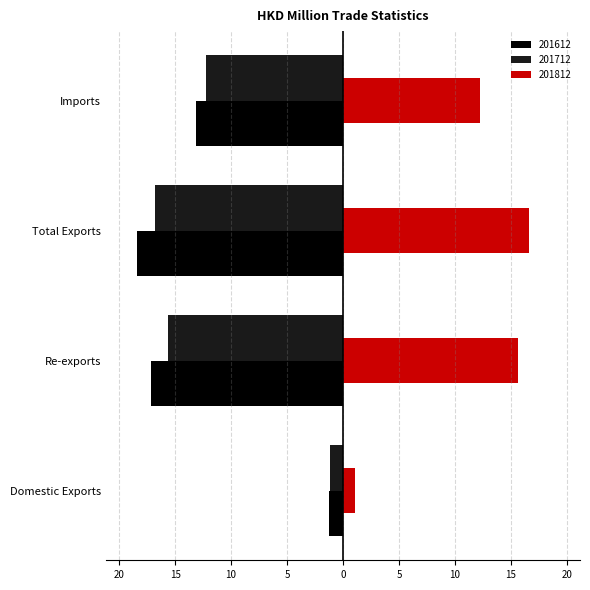

List the series in order of their peak value, highest first.

201812, 201712, 201612